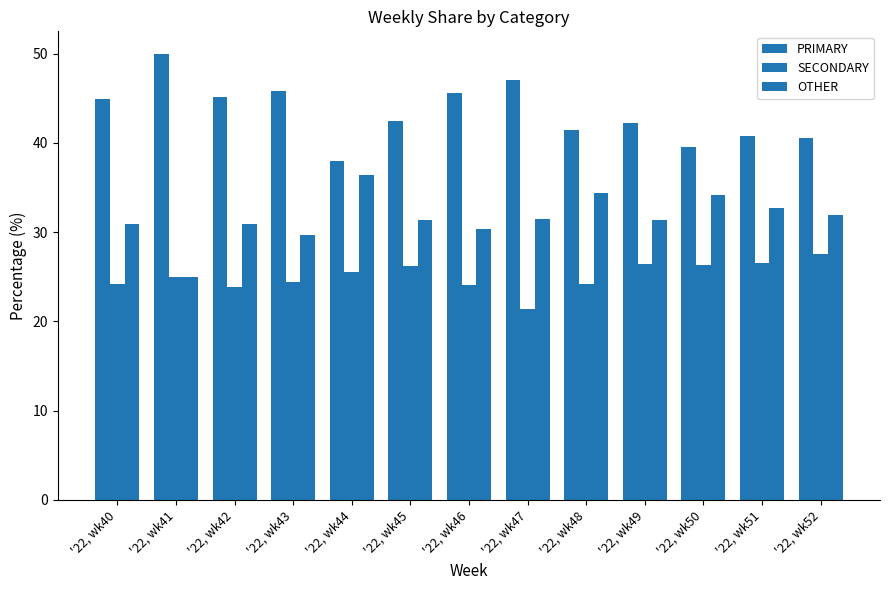

Which series has the largest total across all categories?

PRIMARY